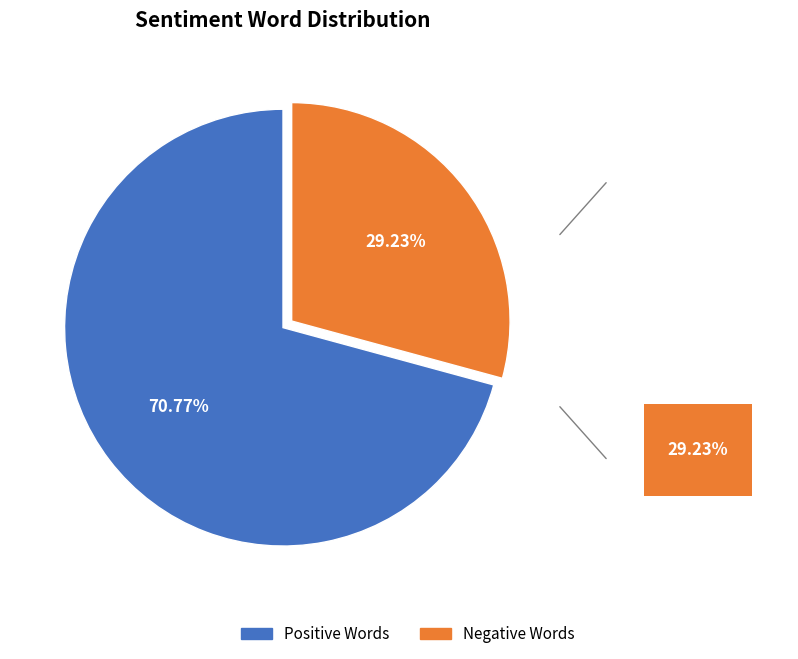

Do waste and broke together represent more than half of the pie?

No